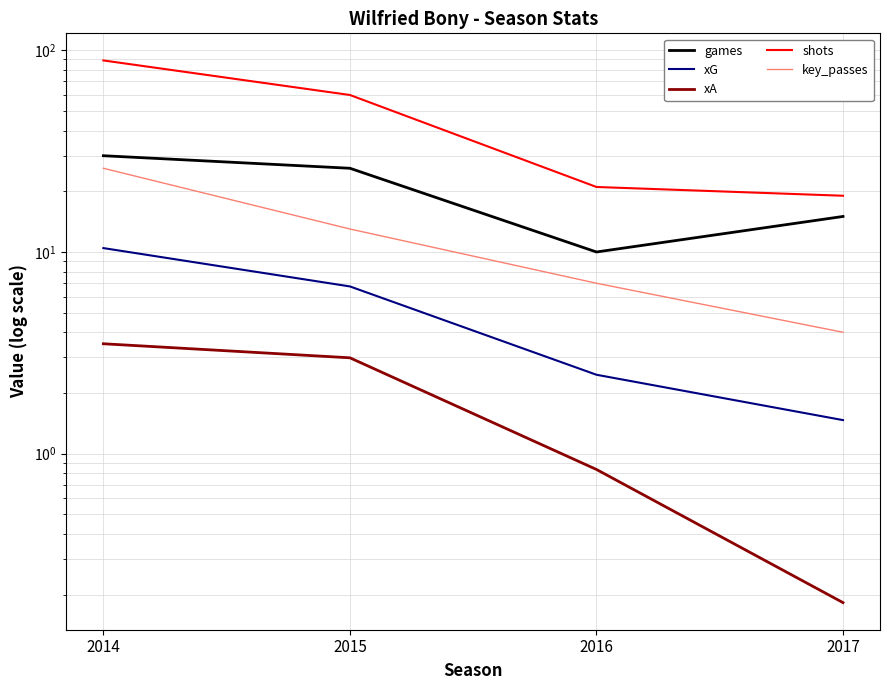

True or false: games and key_passes cross at least once.

False